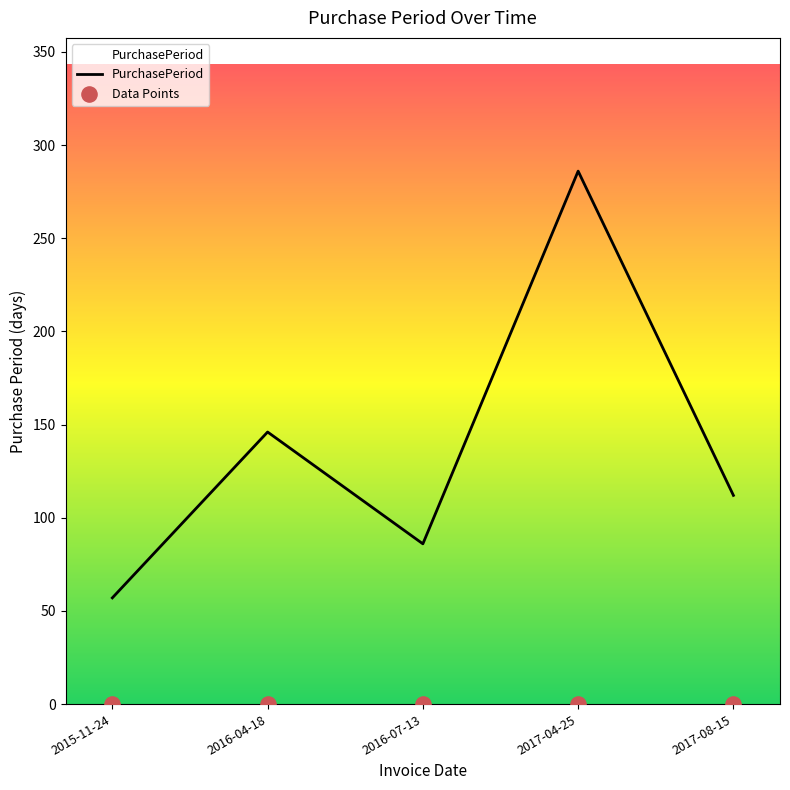

Which has a higher value, 2016-07-13 or 2015-11-24?

2016-07-13